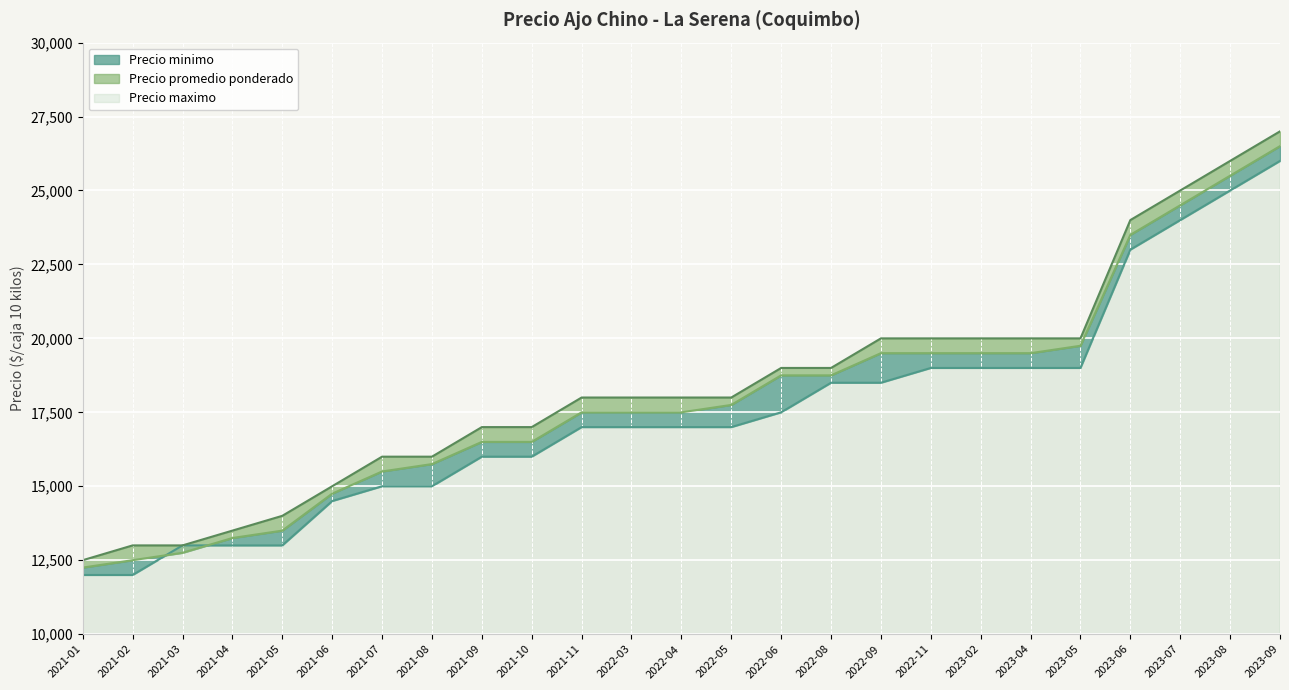

How many values in the Precio minimo series exceed 17000?

11